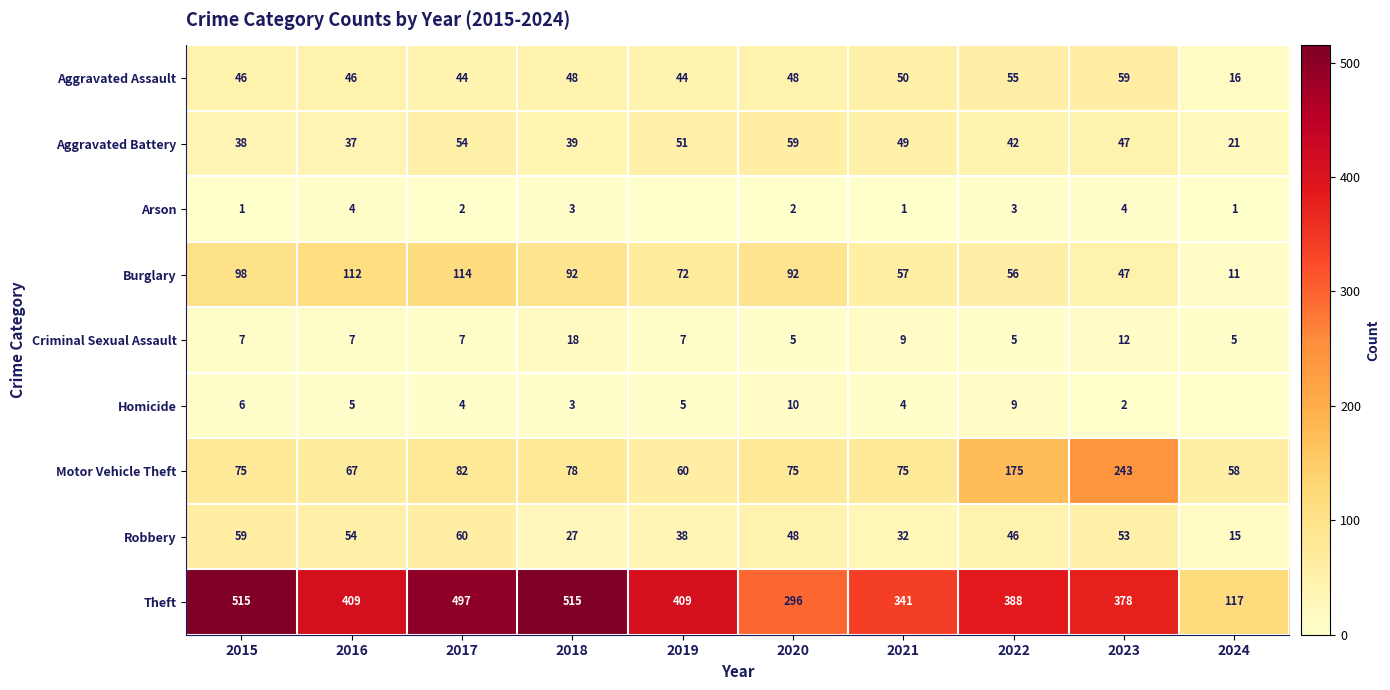

Between 2015 and 2021, which series saw the biggest shift?

Theft